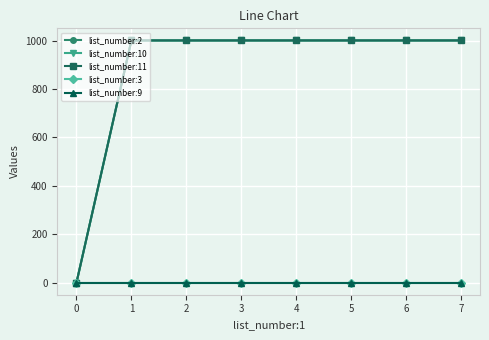

What is the total value across all series at 4?

3003